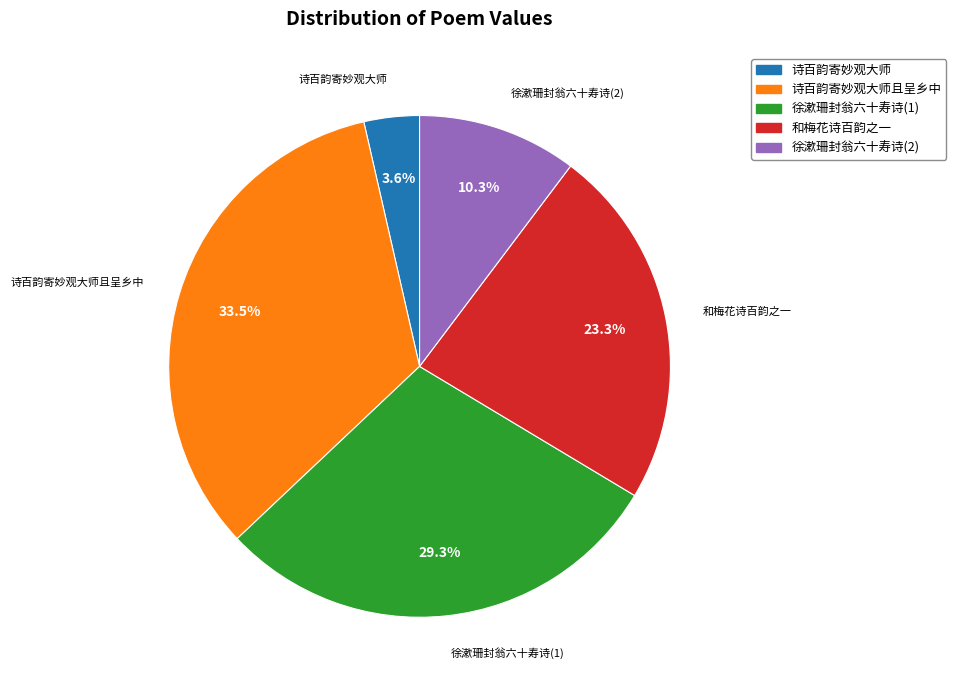

Does any single category account for the majority?

No